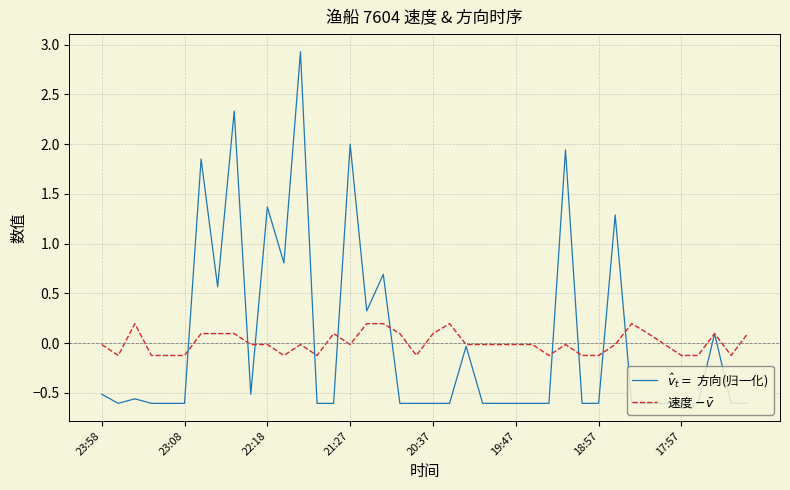

What is the maximum value shown in the chart?

2.9